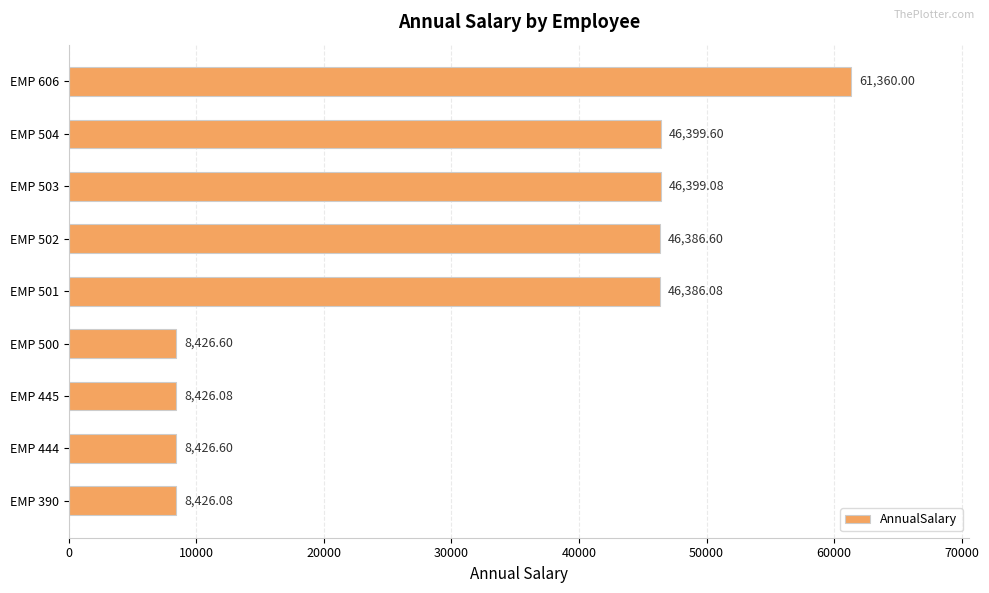

What is the sum of all values?

280636.7